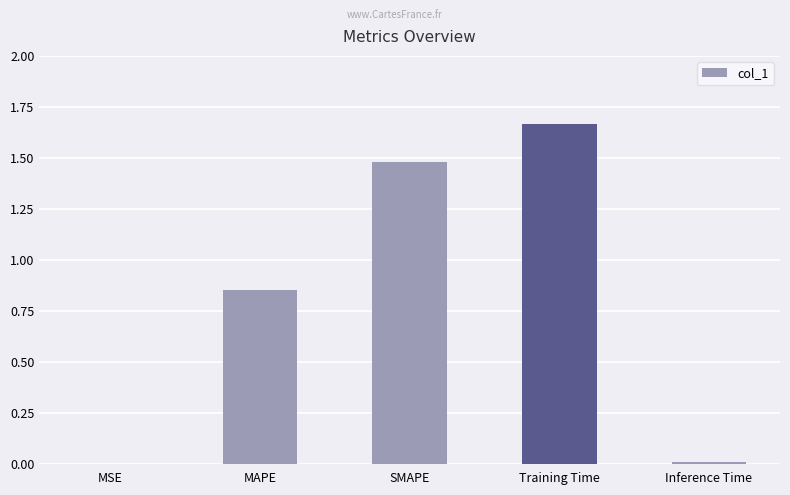

Which category has the highest value across all series?

Training Time